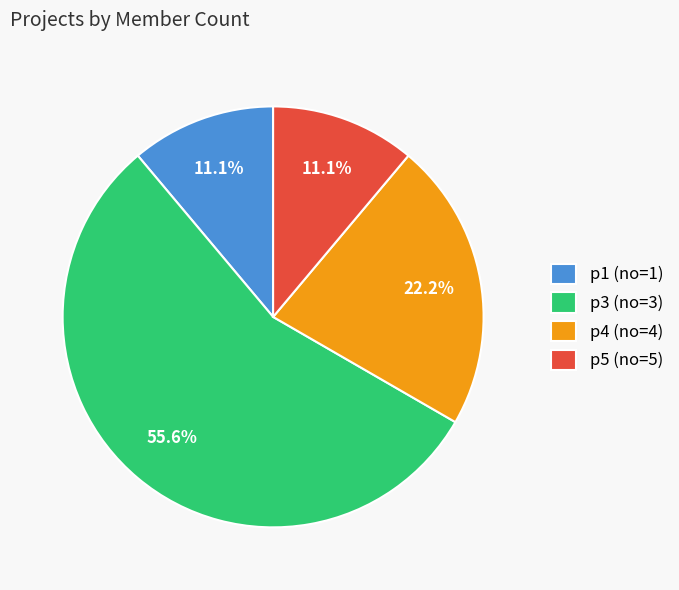

What is the largest slice in the pie chart?

p3 (no=3)